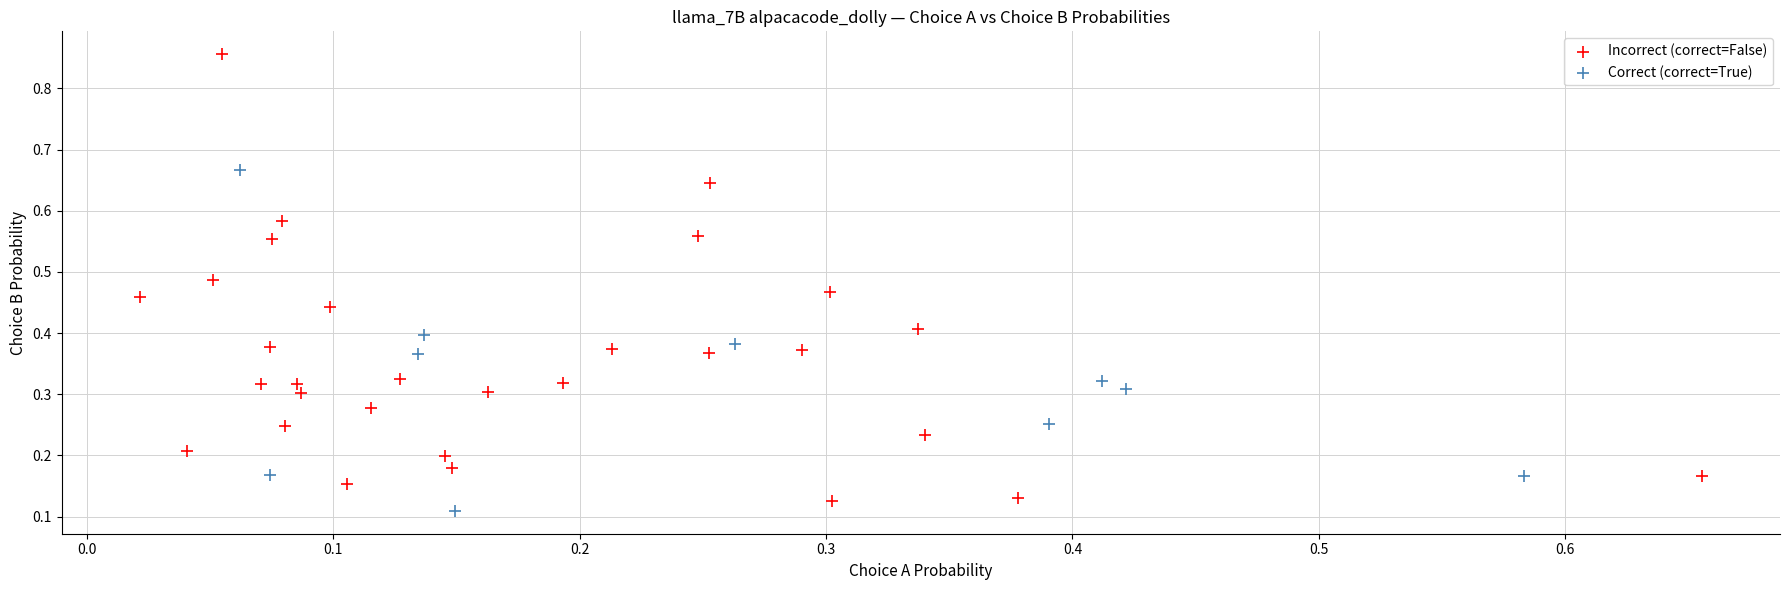

Which series reaches the maximum Y coordinate?

Incorrect (correct=False)